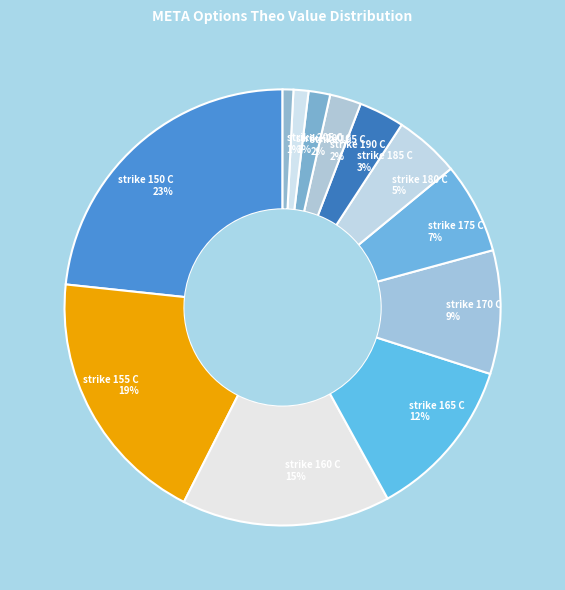

Is the sum of strike 180 C 5% and strike 155 C 19% greater than half?

No